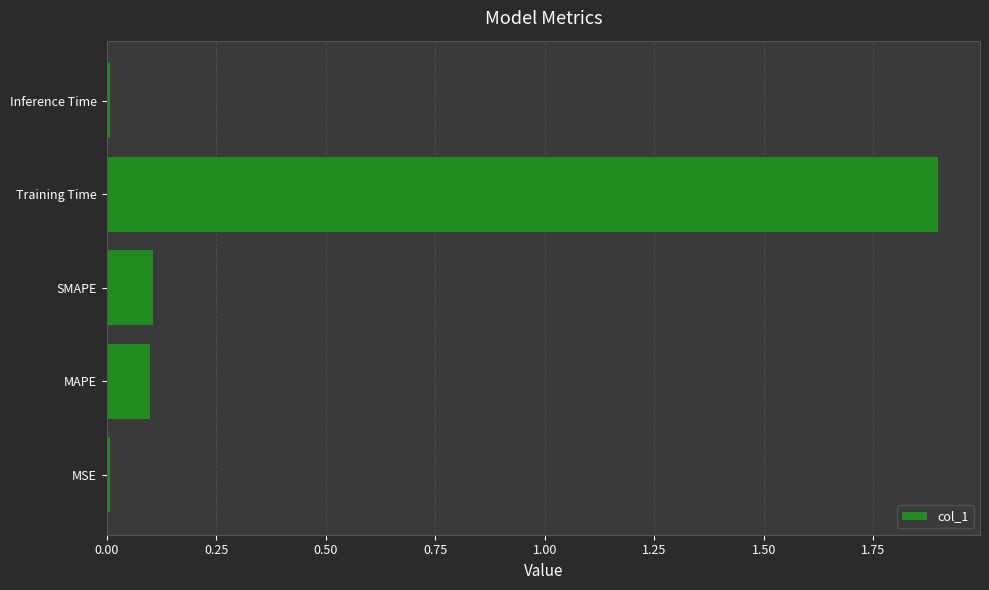

What is the greatest value displayed?

1.9